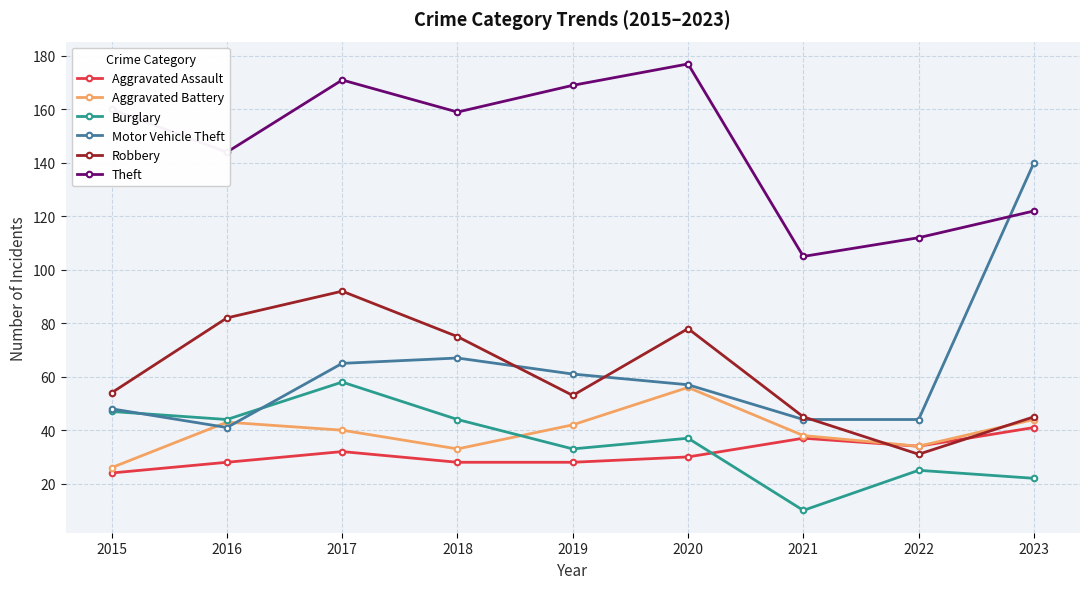

How many values in the Aggravated Assault series are below 30?

4